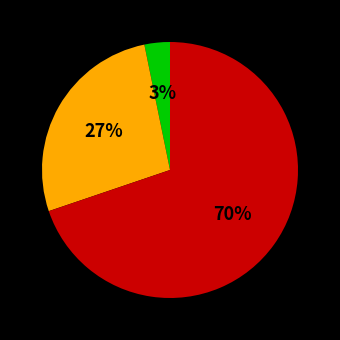

Is there a majority slice in this chart?

Yes